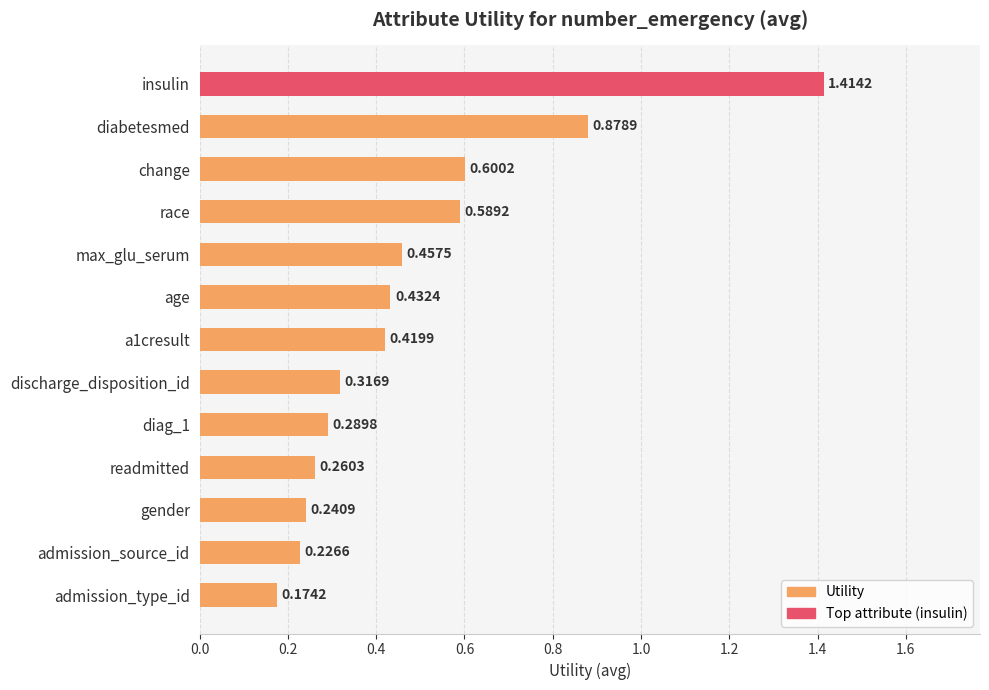

What is the difference between the maximum and minimum values?

1.2